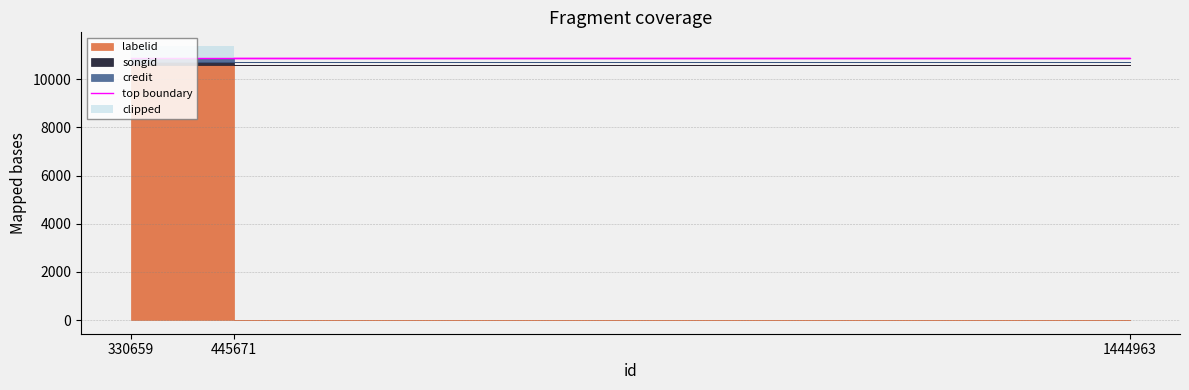

Which series has the widest spread of values?

credit